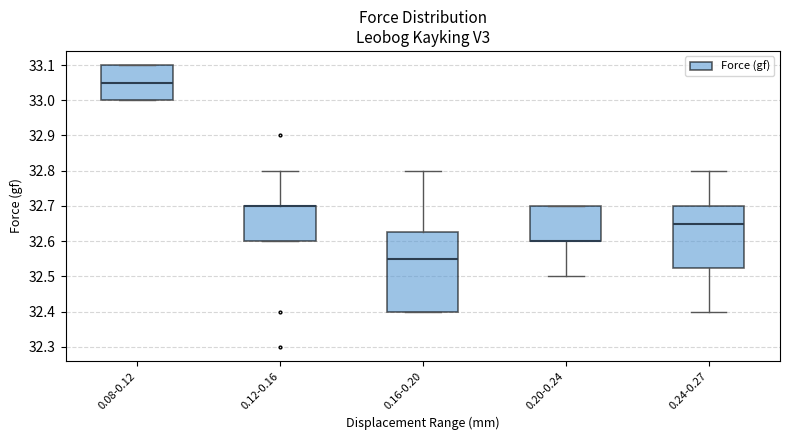

Where is the upper edge of the box for 0.08-0.12 on the y-axis? The values are not printed on the chart, so give them approximately, as read against the axis.

33.10